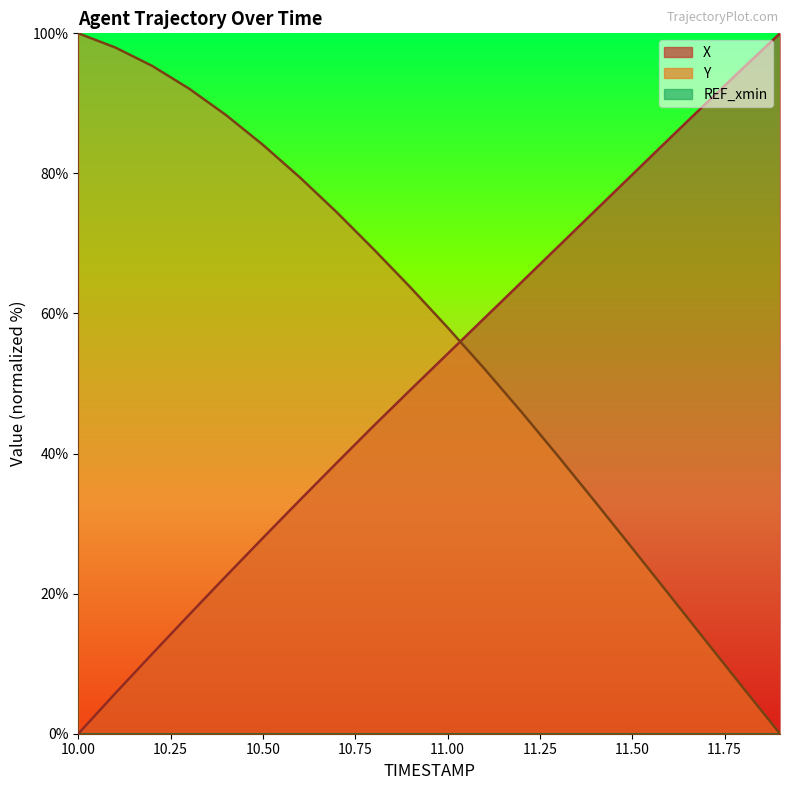

What is the label of the 10th point from the right?

11.0